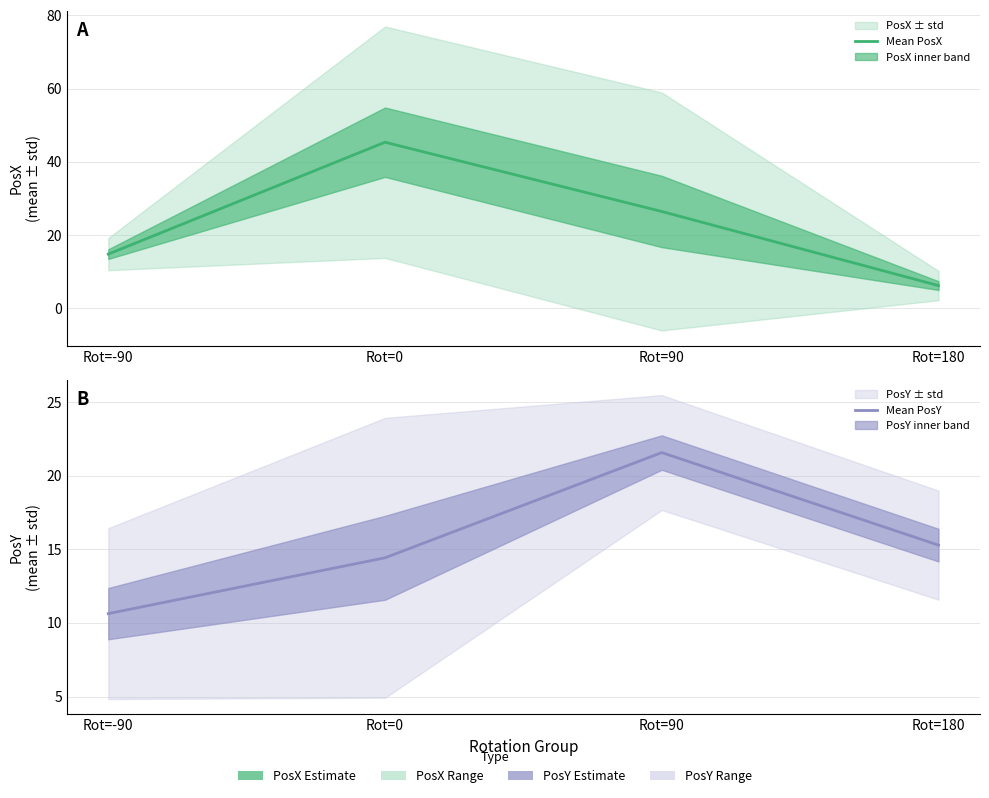

What is the difference between the maximum and minimum values in the Mean PosY series?

10.9